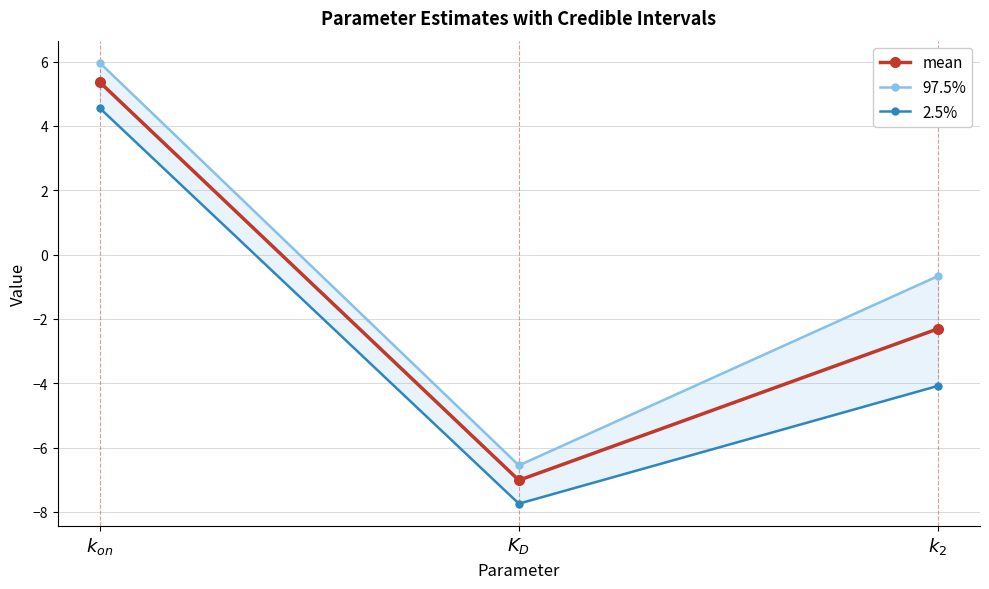

What is the sum of all 2.5% values?

-7.3